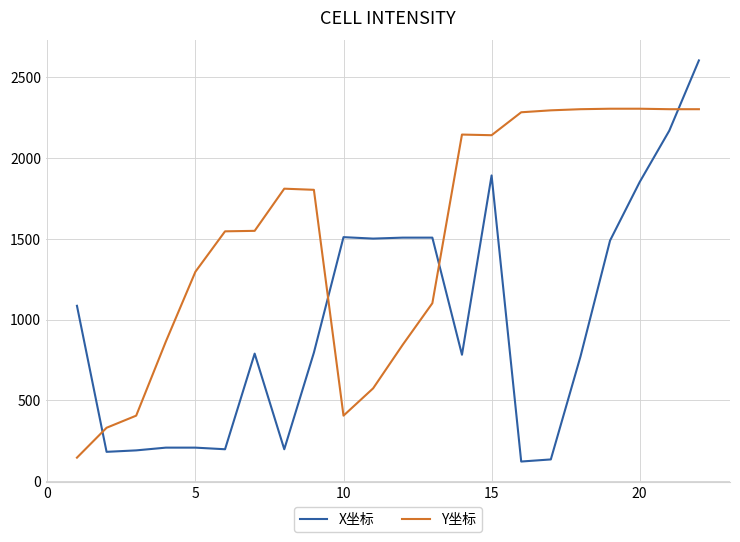

How many intersections are there between X坐标 and Y坐标?

4